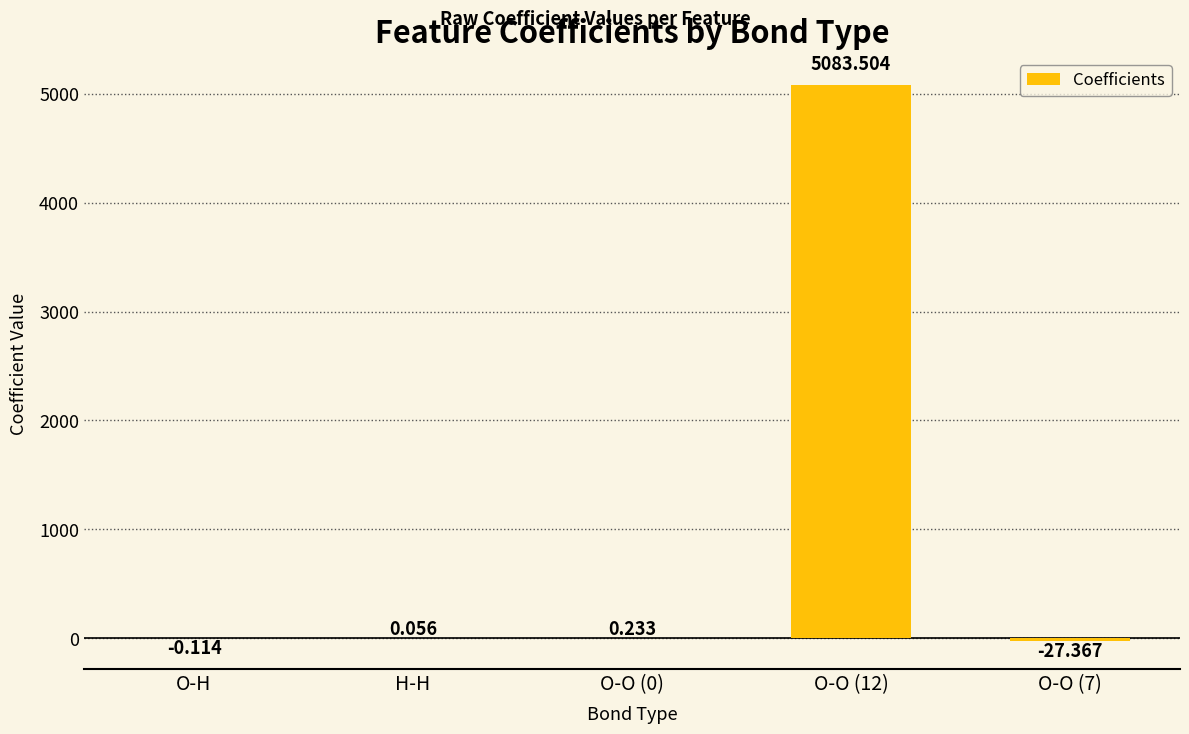

How many values exceed 0?

3